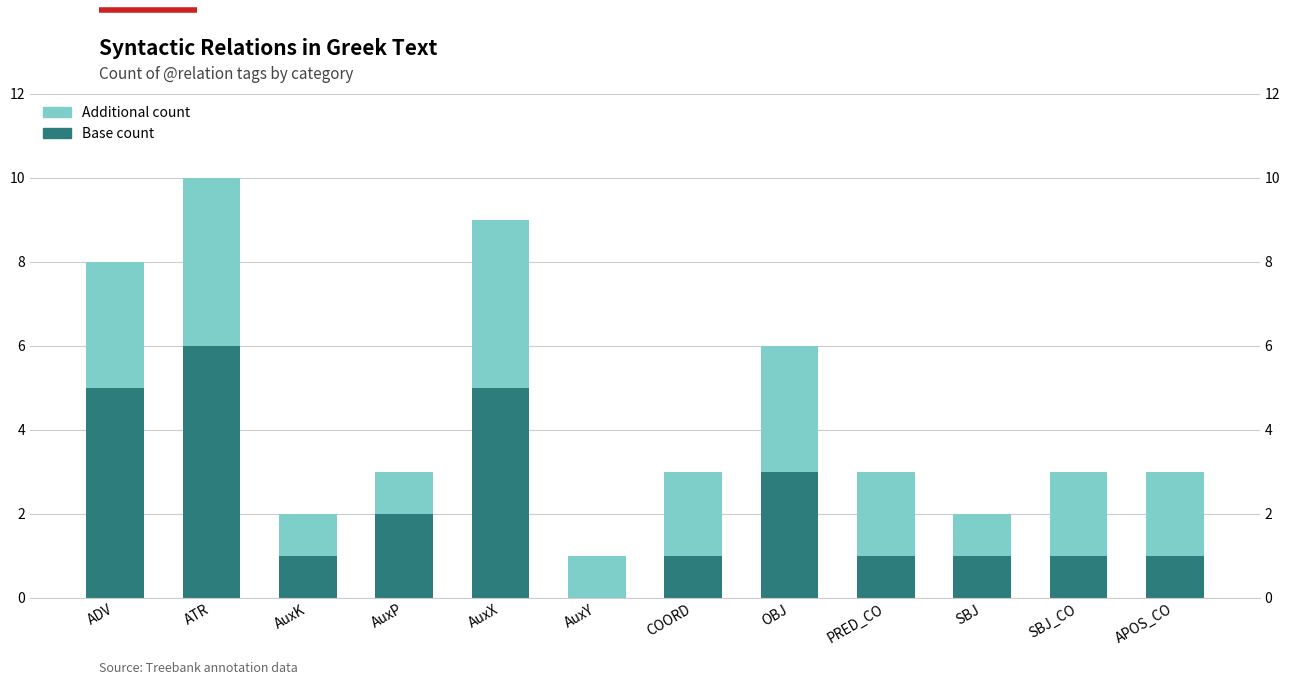

What is the sum of all Base count values?

27